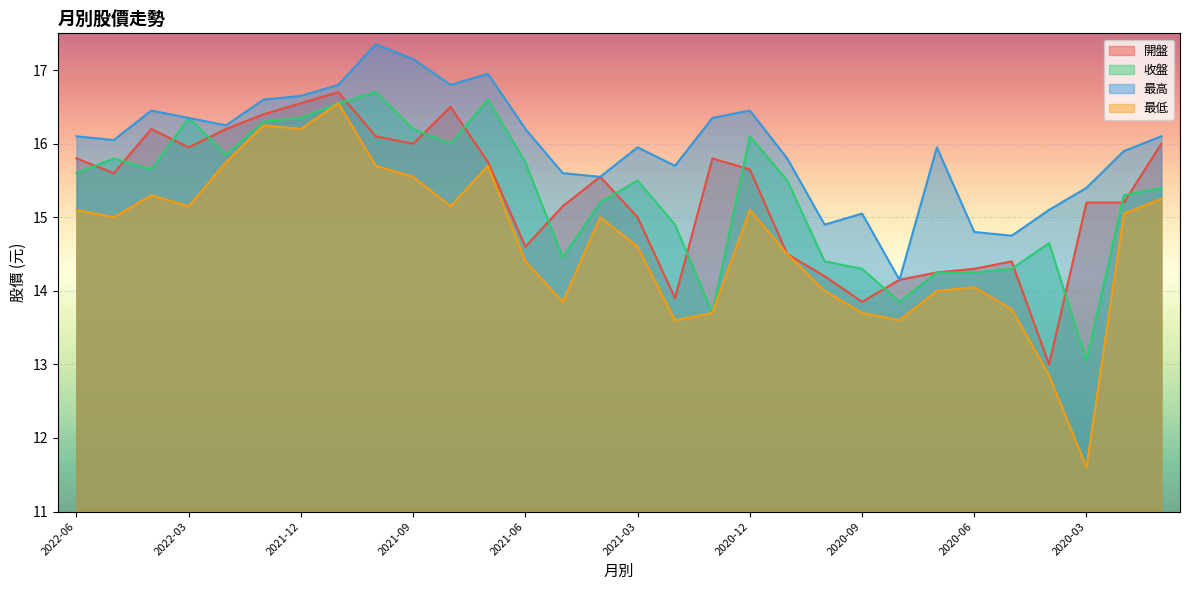

What is the greatest value displayed?

17.4